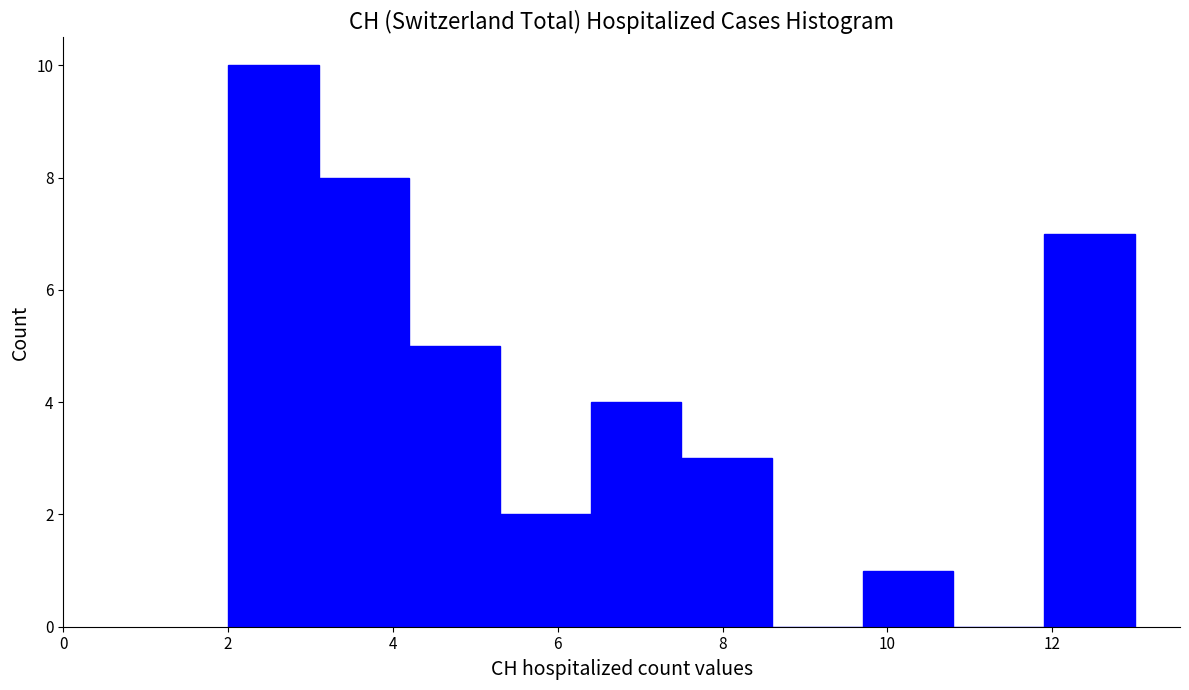

Reading left to right, list every bar in this chart as the range it spans on the x-axis followed by its height. Neither the bar edges nor the heights are printed on the chart, so give them approximately, as read against the axes.

2.0 to 3.1: 10
3.1 to 4.2: 8
4.2 to 5.3: 5
5.3 to 6.4: 2
6.4 to 7.5: 4
7.5 to 8.6: 3
8.6 to 9.7: 0
9.7 to 10.8: 1
10.8 to 11.9: 0
11.9 to 13.0: 7